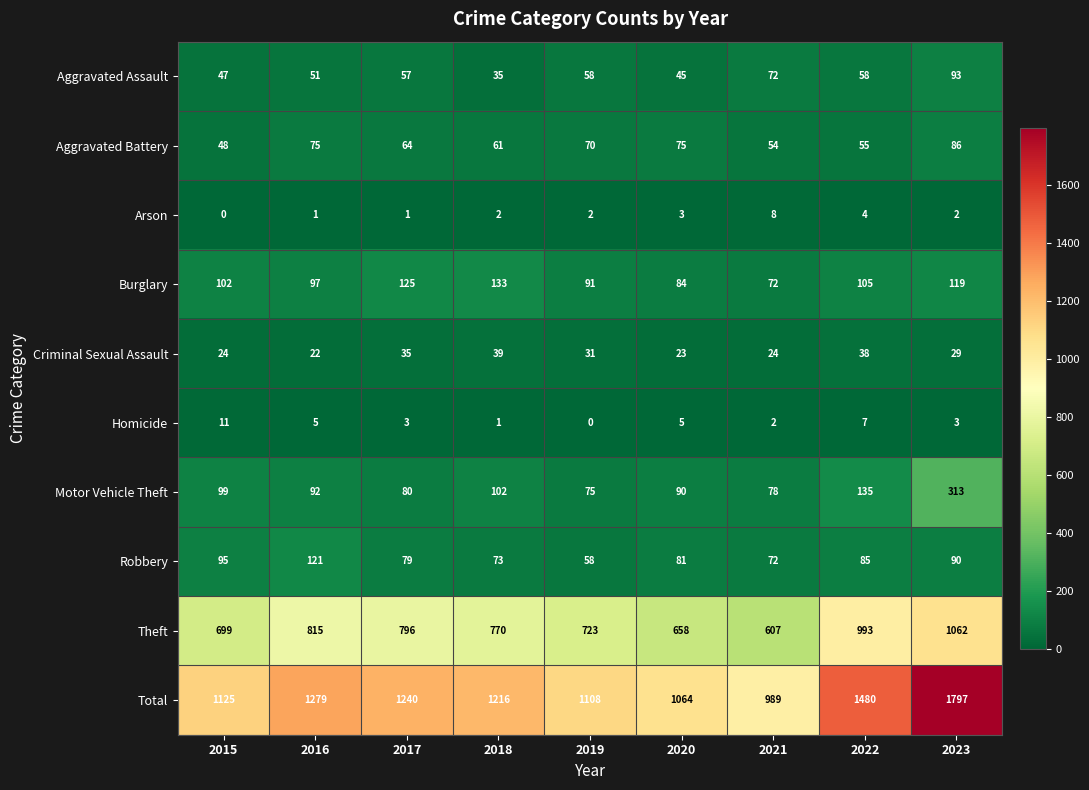

At how many categories does at least one series exceed 1693?

1